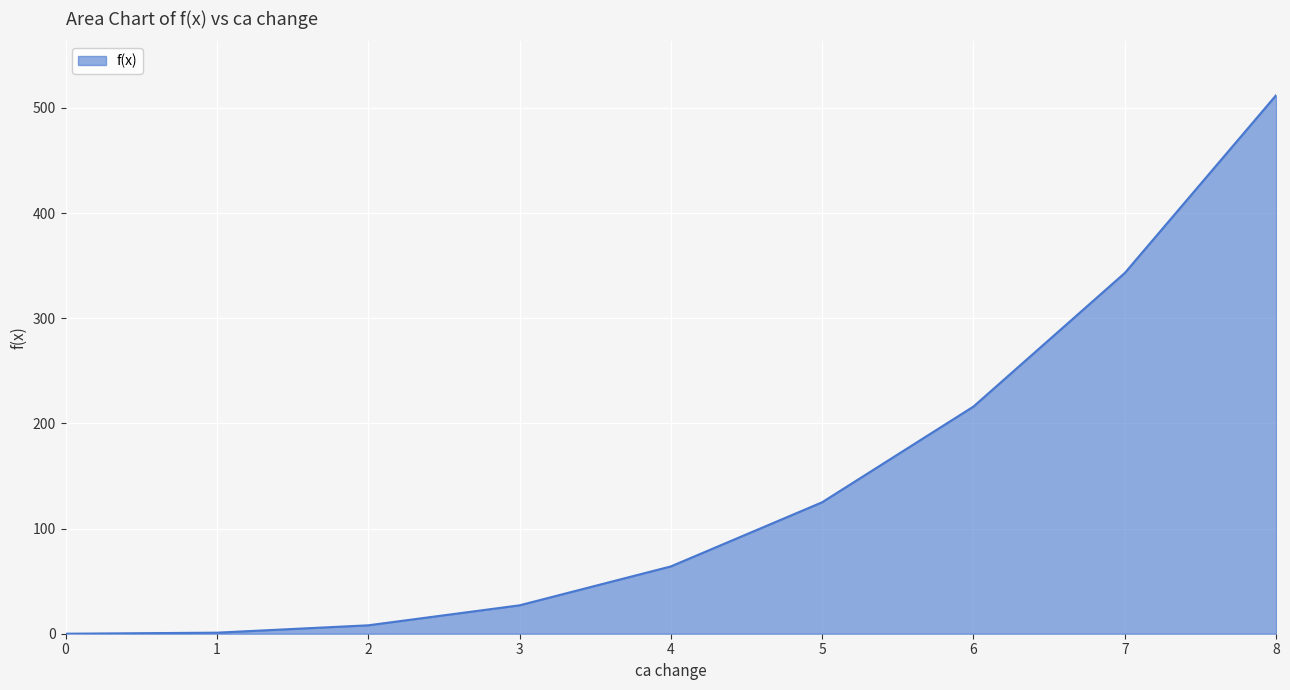

Does the chart display data point markers on the line(s)?

No